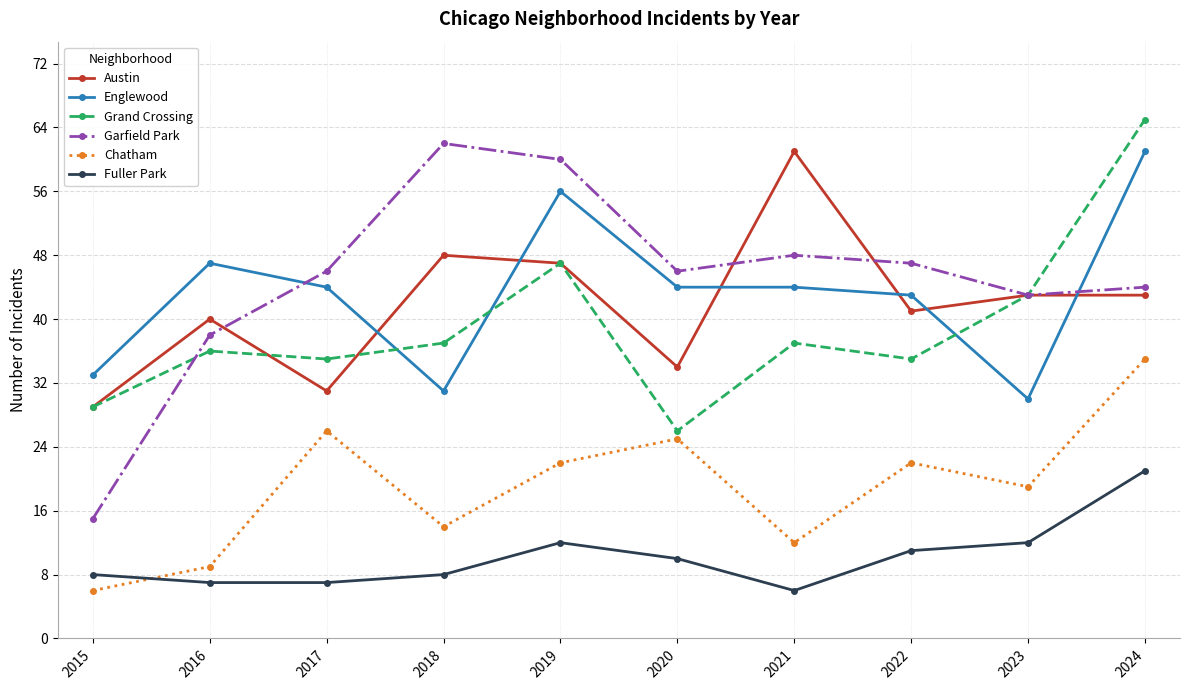

At how many categories does at least one series exceed 40?

9